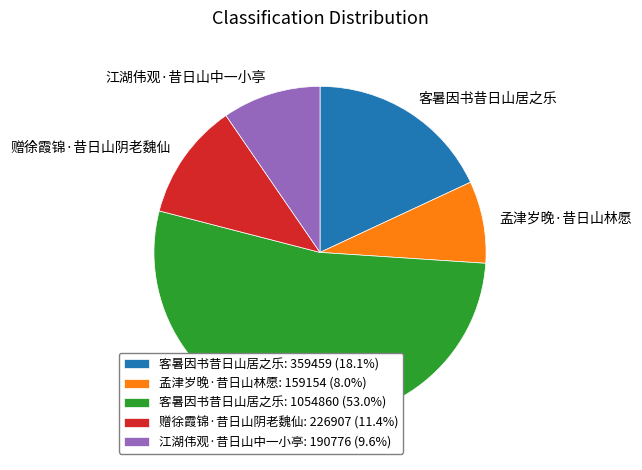

Does 客暑因书昔日山居之乐: 1054860 (53.0%) account for over 50% of the chart?

Yes